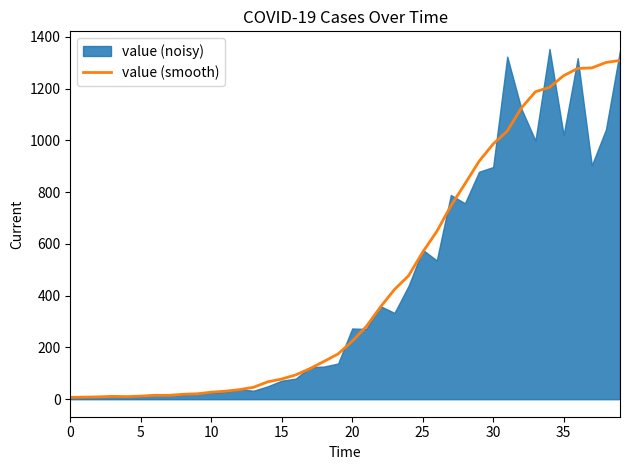

How many values are below 224?

20